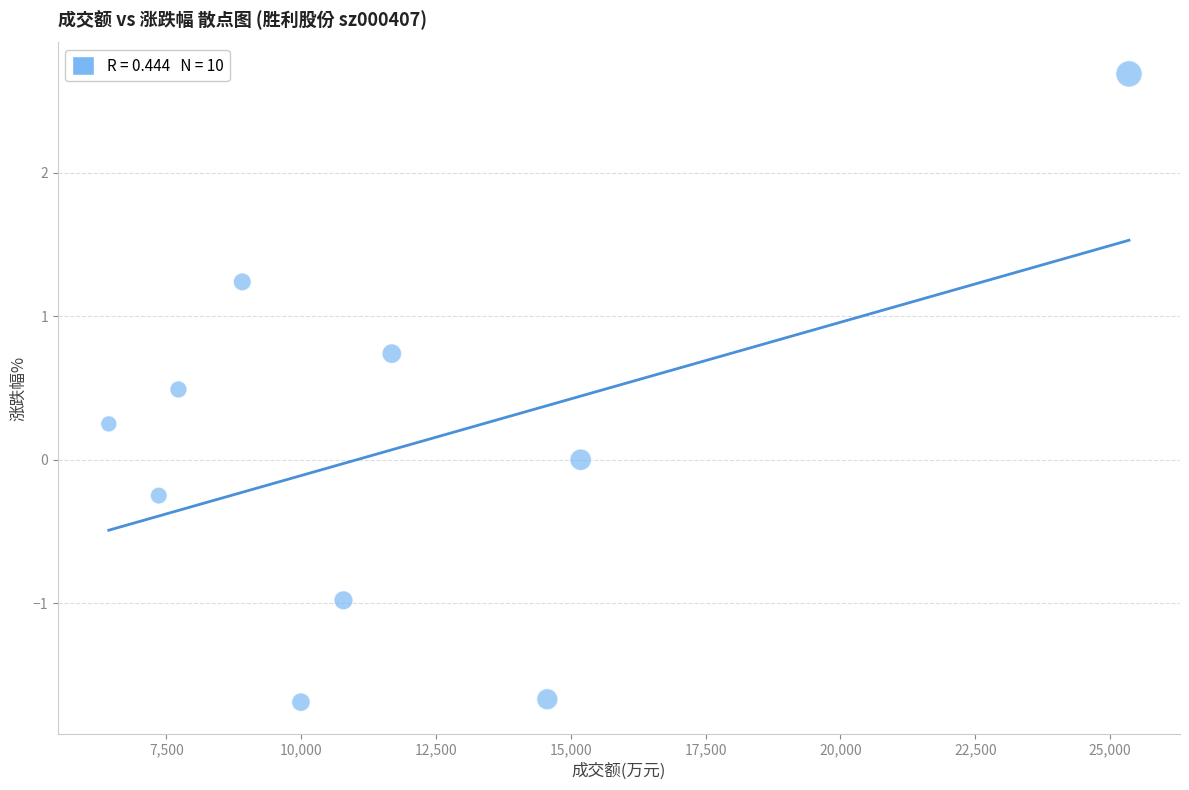

What is the range of X values (max minus min)?

18919.0